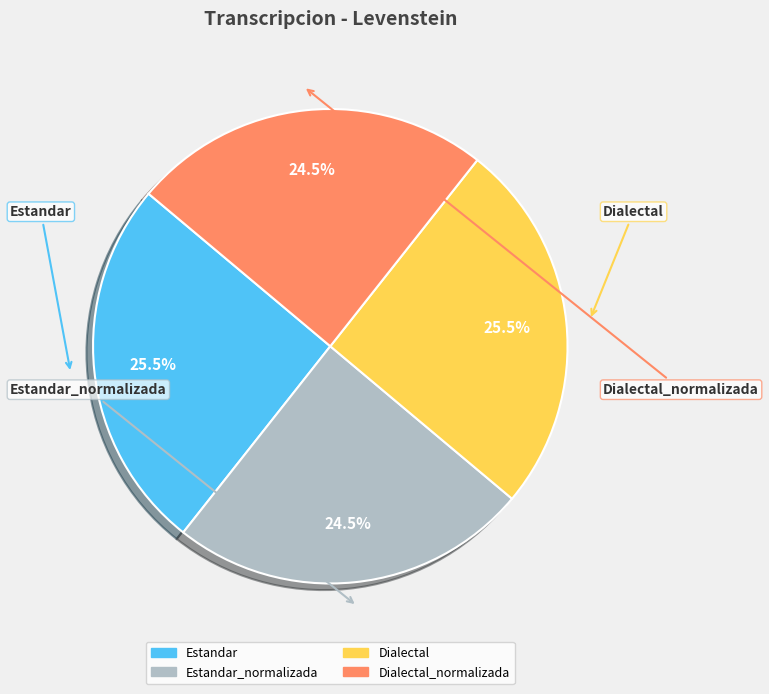

Is there any slice that represents more than half of the pie?

No